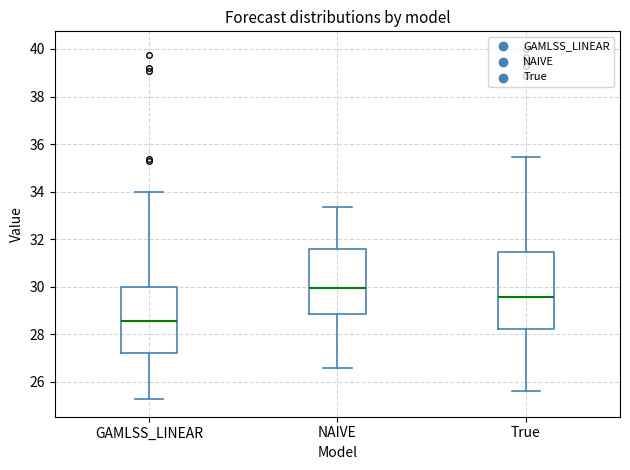

Where does the lower whisker of the box for GAMLSS_LINEAR end on the y-axis? The values are not printed on the chart, so give them approximately, as read against the axis.

25.2